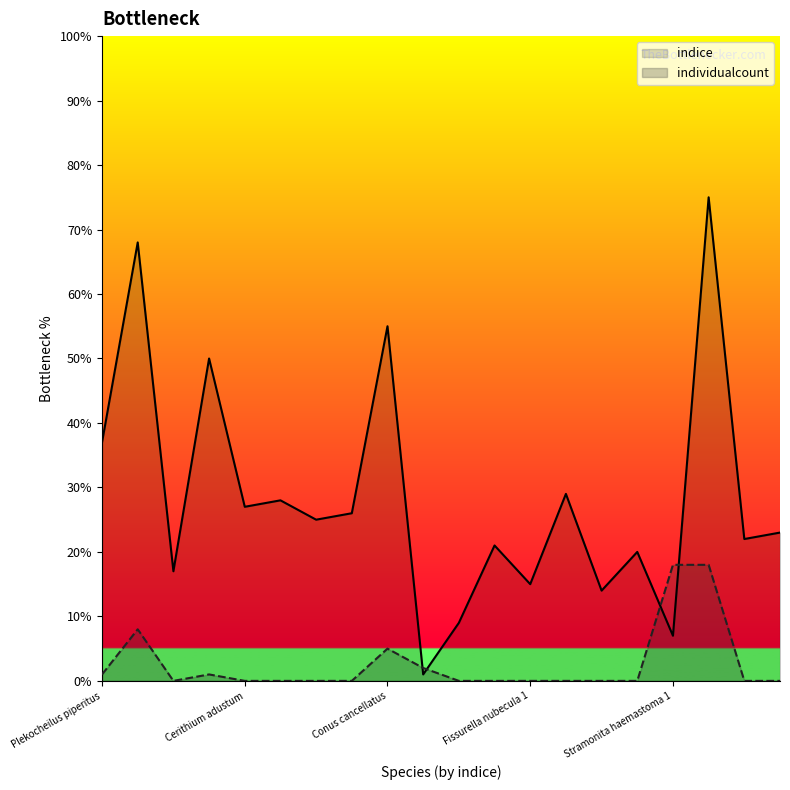

How many lines are shown in the chart?

2